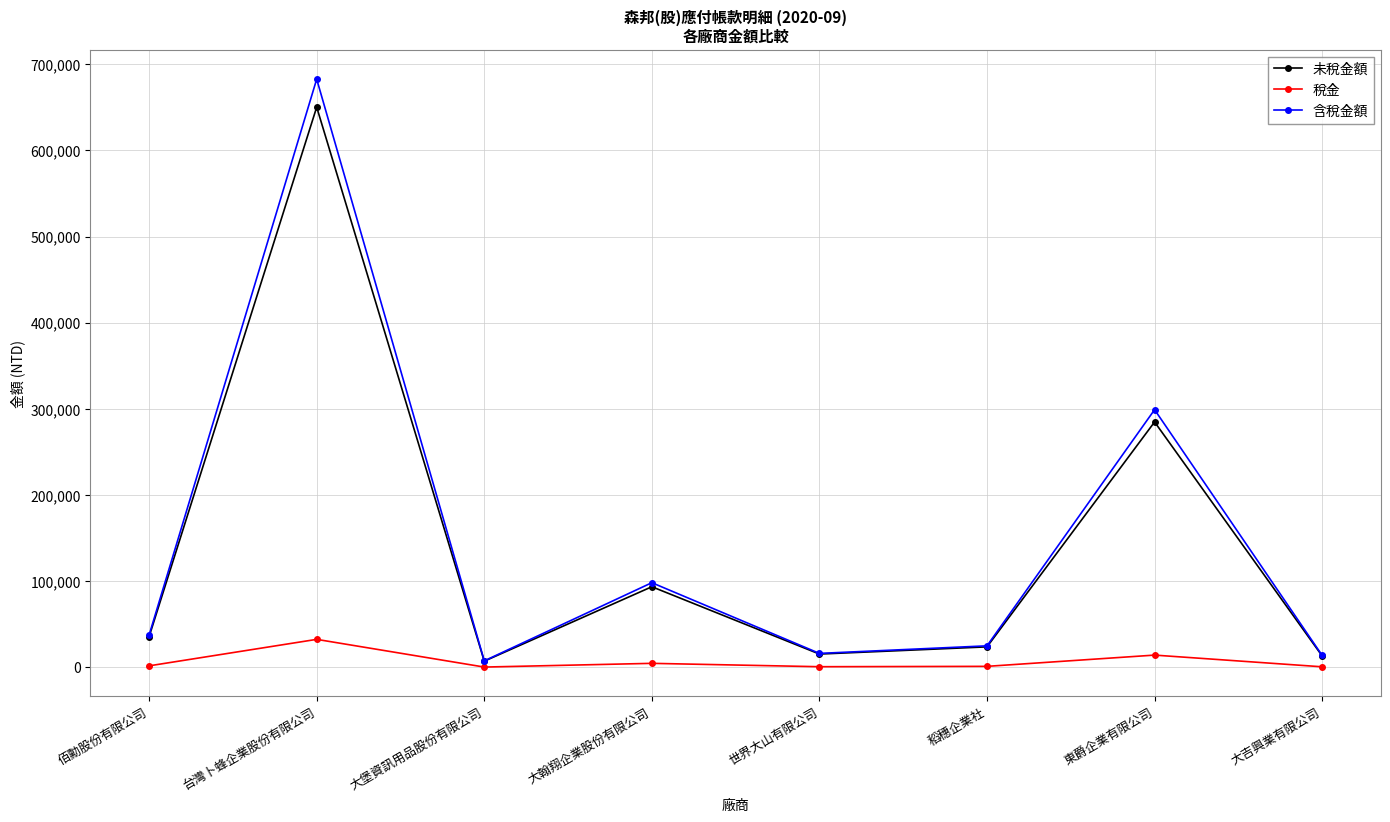

Which series changed the most between 佰勳股份有限公司 and 東爵企業有限公司?

含稅金額